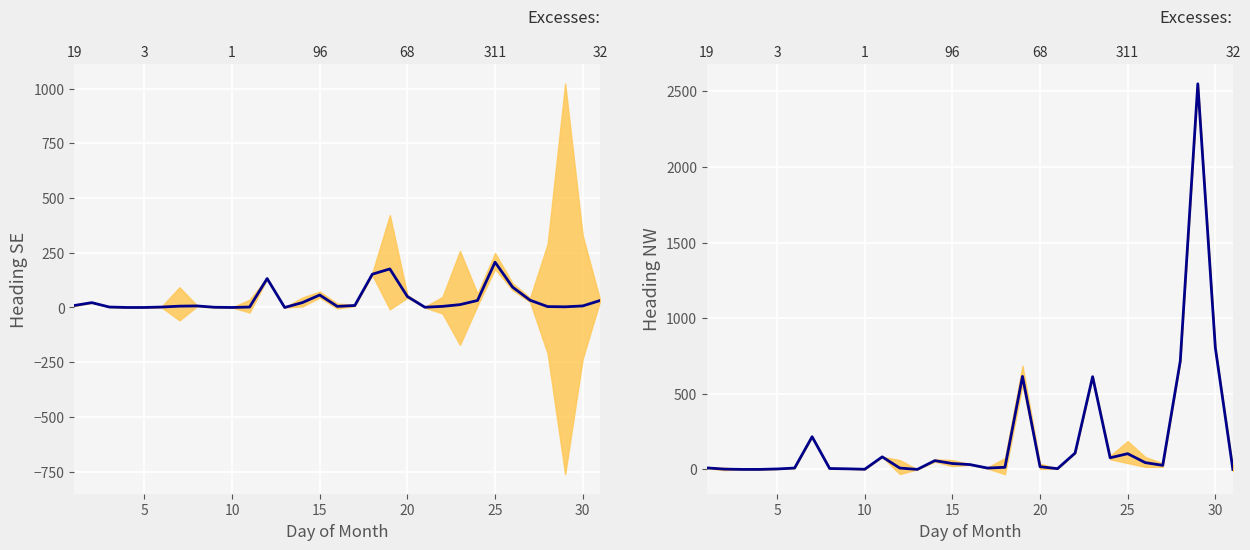

List the series in order of their overall mean, highest first.

Heading NW, Heading SE